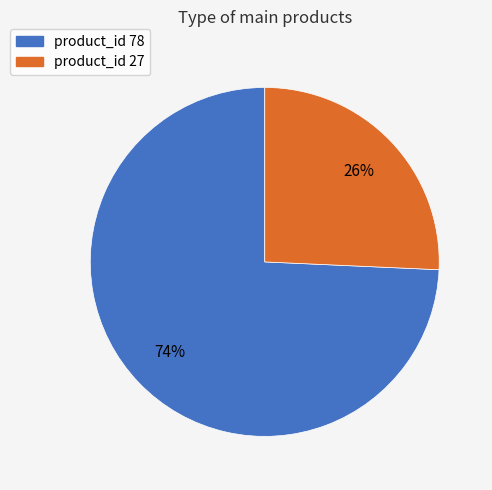

Rank the categories by value from highest to lowest.

product_id 78, product_id 27